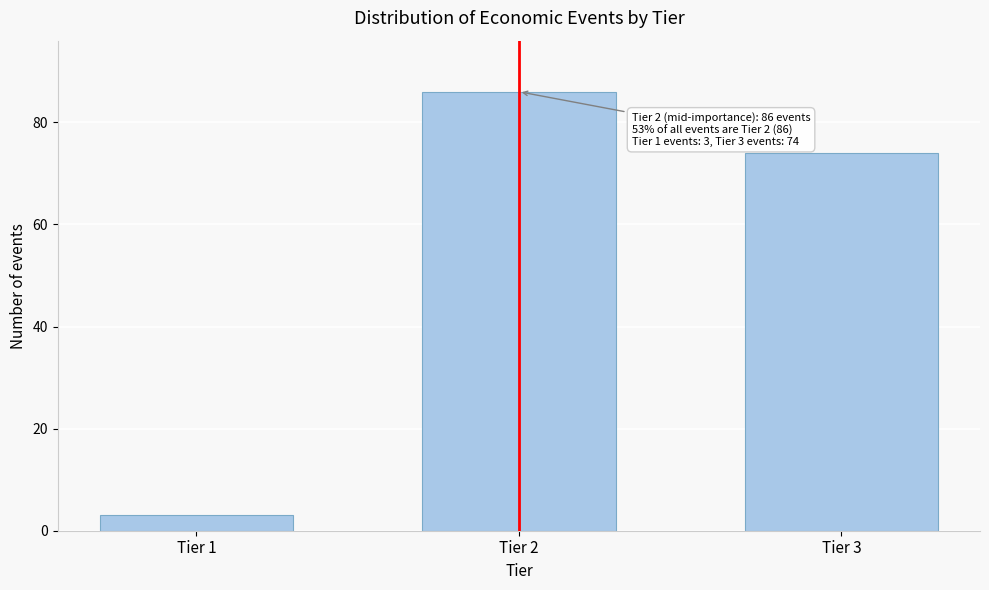

Reading left to right, extract all data points from this chart.

Tier 1=3	Tier 2=86	Tier 3=74